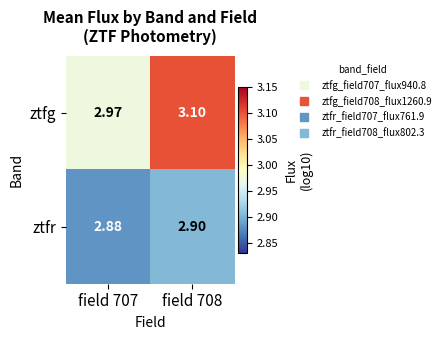

What is the difference between the highest and lowest values at field 708?

0.2